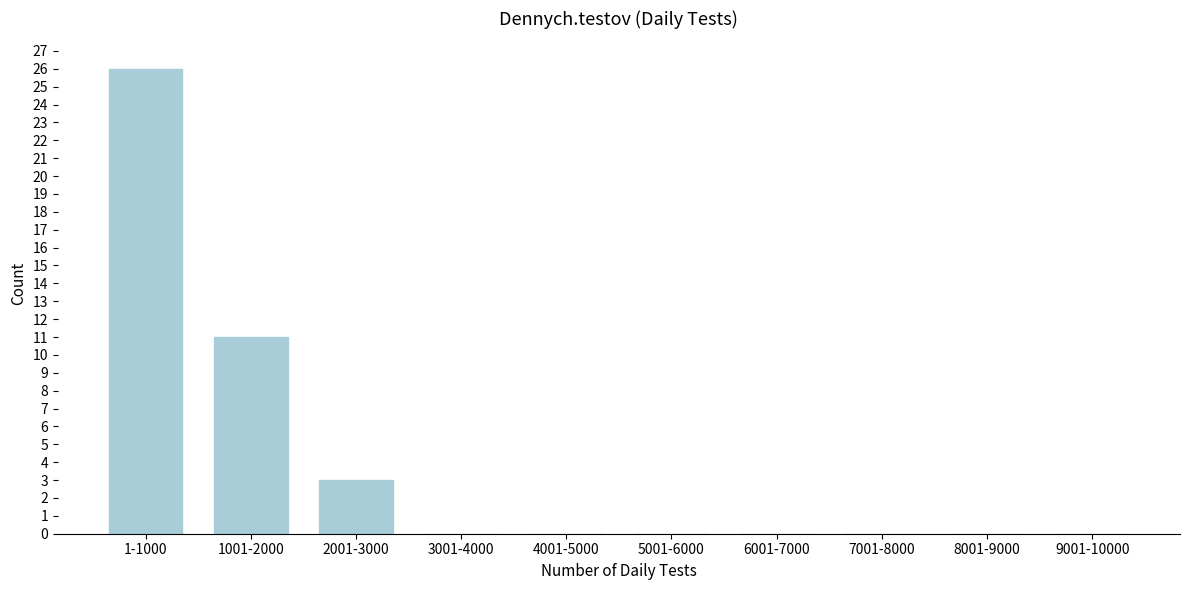

Reading left to right, extract all data points from this chart.

1-1000=26	1001-2000=11	2001-3000=3	3001-4000=0	4001-5000=0	5001-6000=0	6001-7000=0	7001-8000=0	8001-9000=0	9001-10000=0